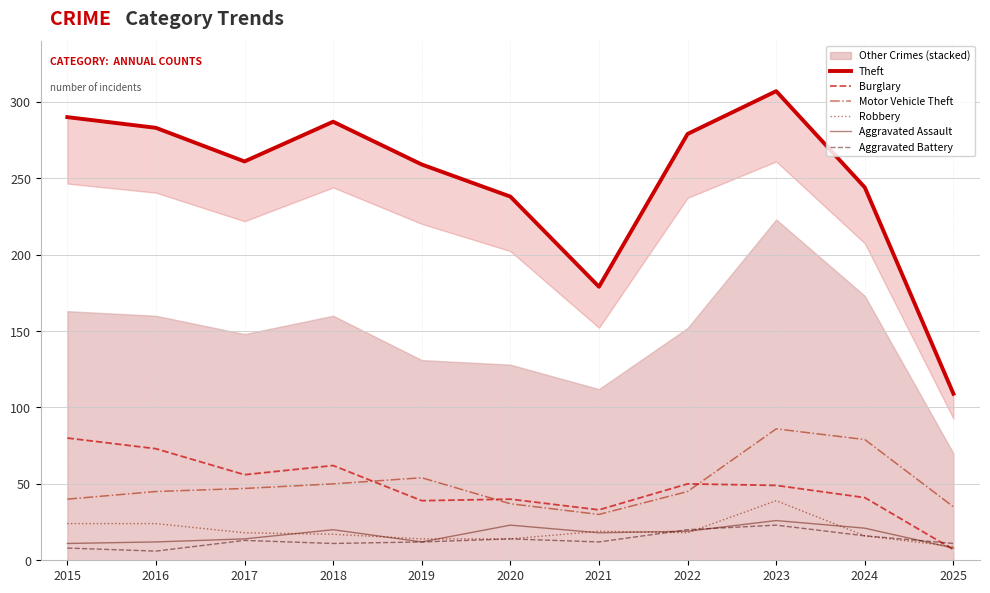

What value does the Aggravated Battery series have at 2024, to the nearest 10?

20